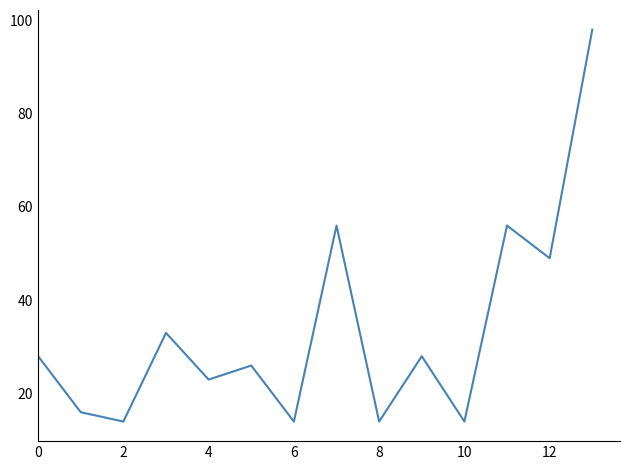

What is the difference between the maximum and minimum values?

84